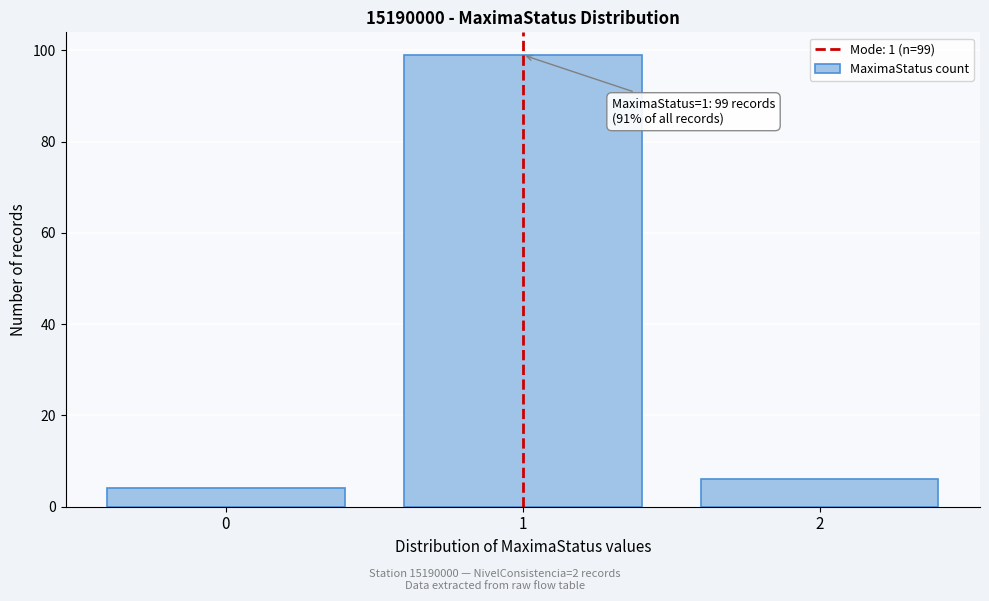

Reading left to right, extract all data points from this chart.

0=4	1=99	2=6